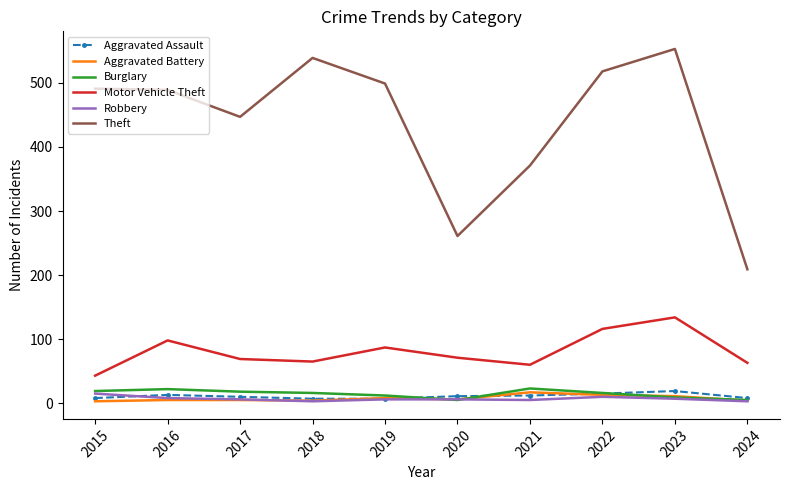

Count the number of categories in the chart.

10